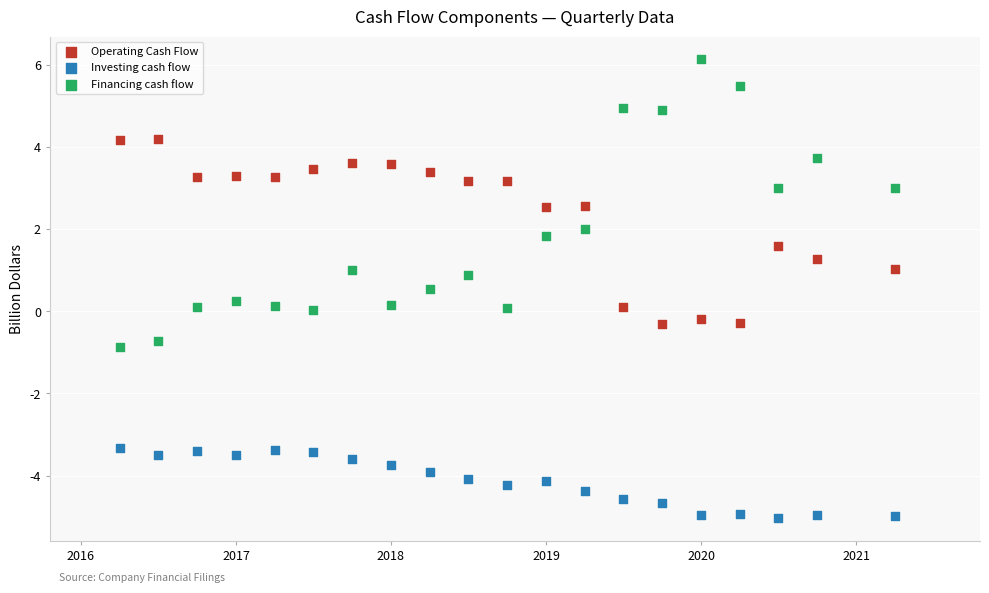

Across all data points, what is the range of X values (max minus min)?

5.0